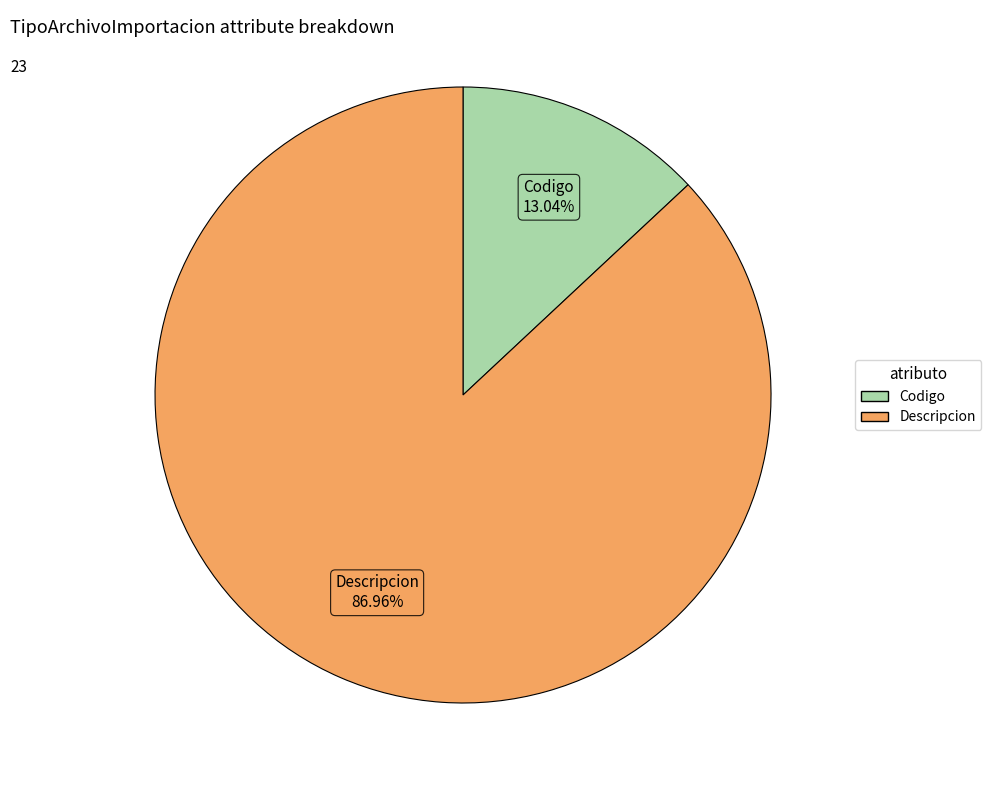

The Codigo slice represents 1% of the pie. True or false?

False